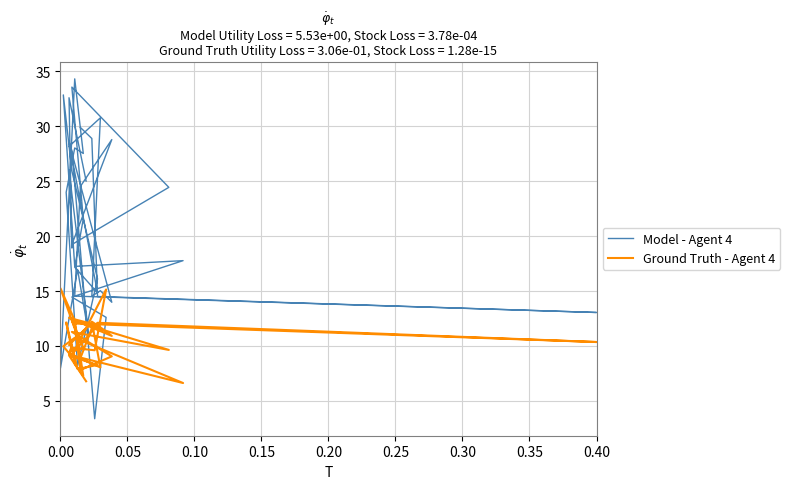

What is the label of the 7th point from the left?

0.30